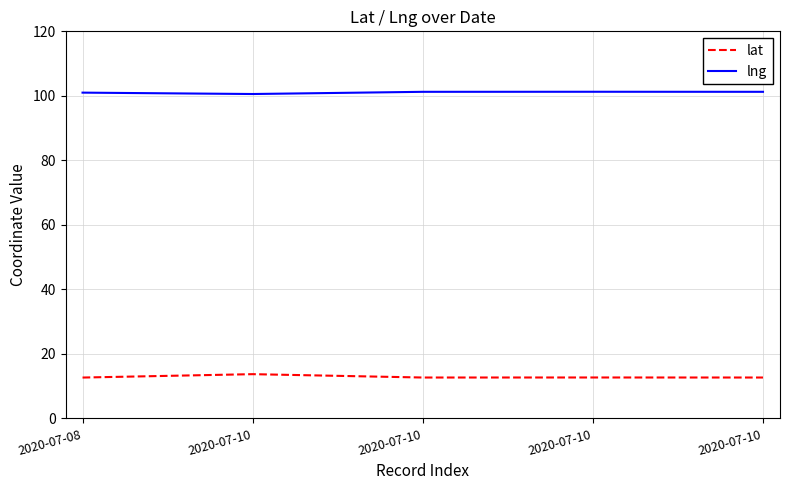

True or false: lat and lng intersect in this chart.

False